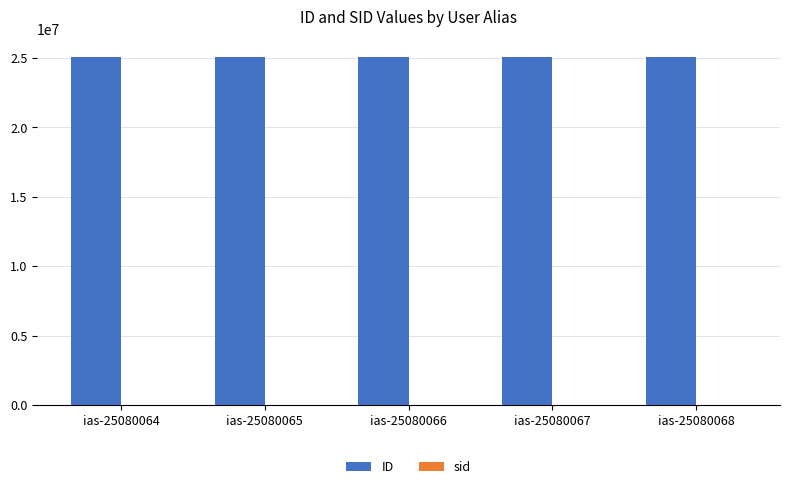

True or false: ID has a value of 25080068 at ias-25080068.

True